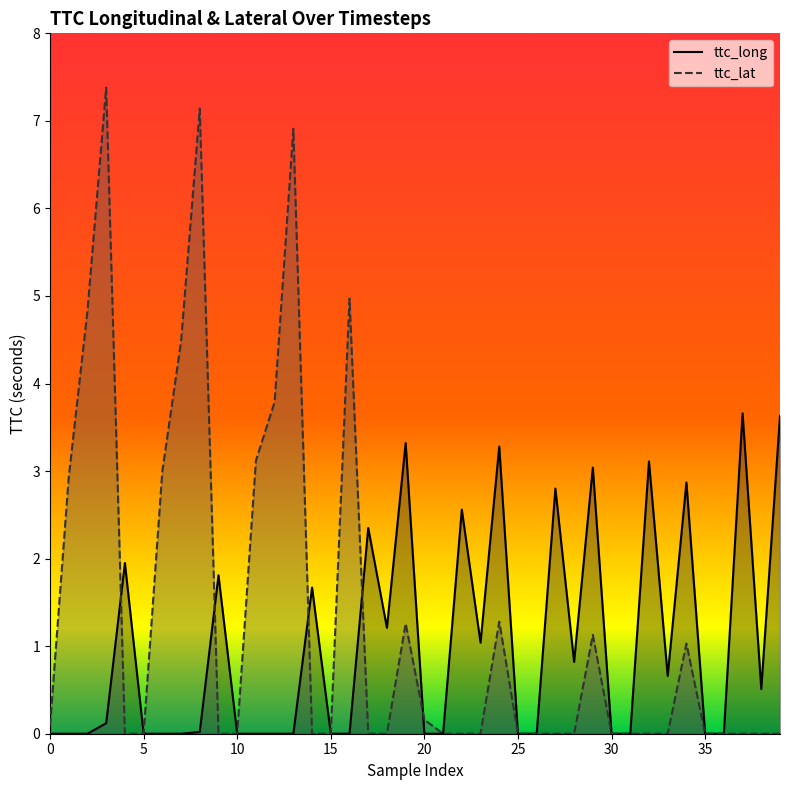

Does the chart display data point markers on the line(s)?

No